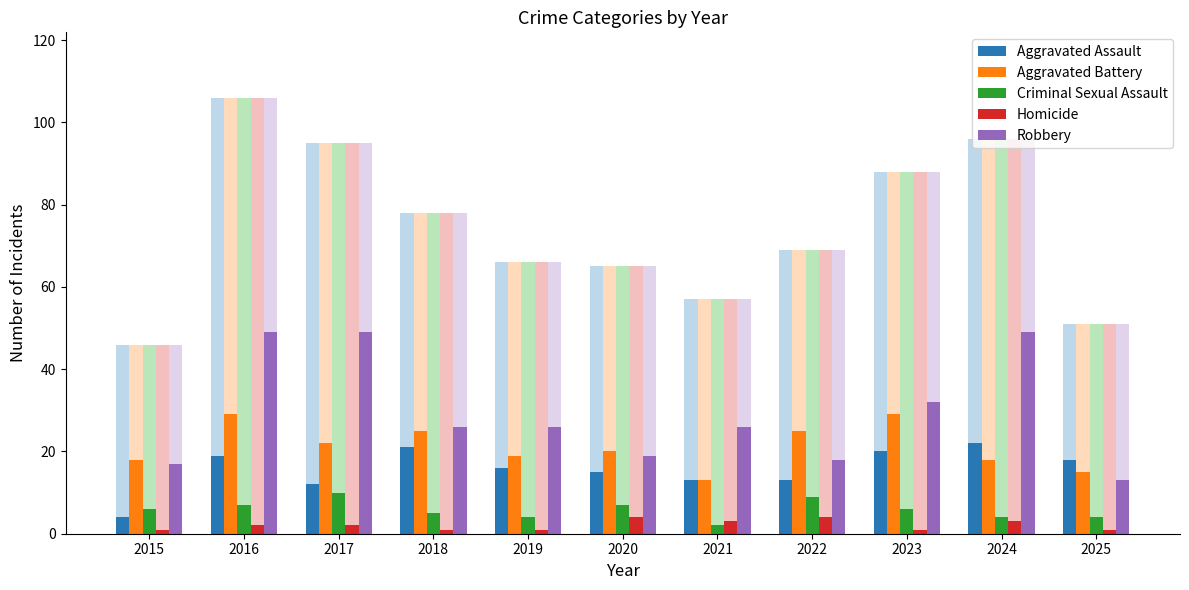

At which category does the chart reach its peak across all series?

2016